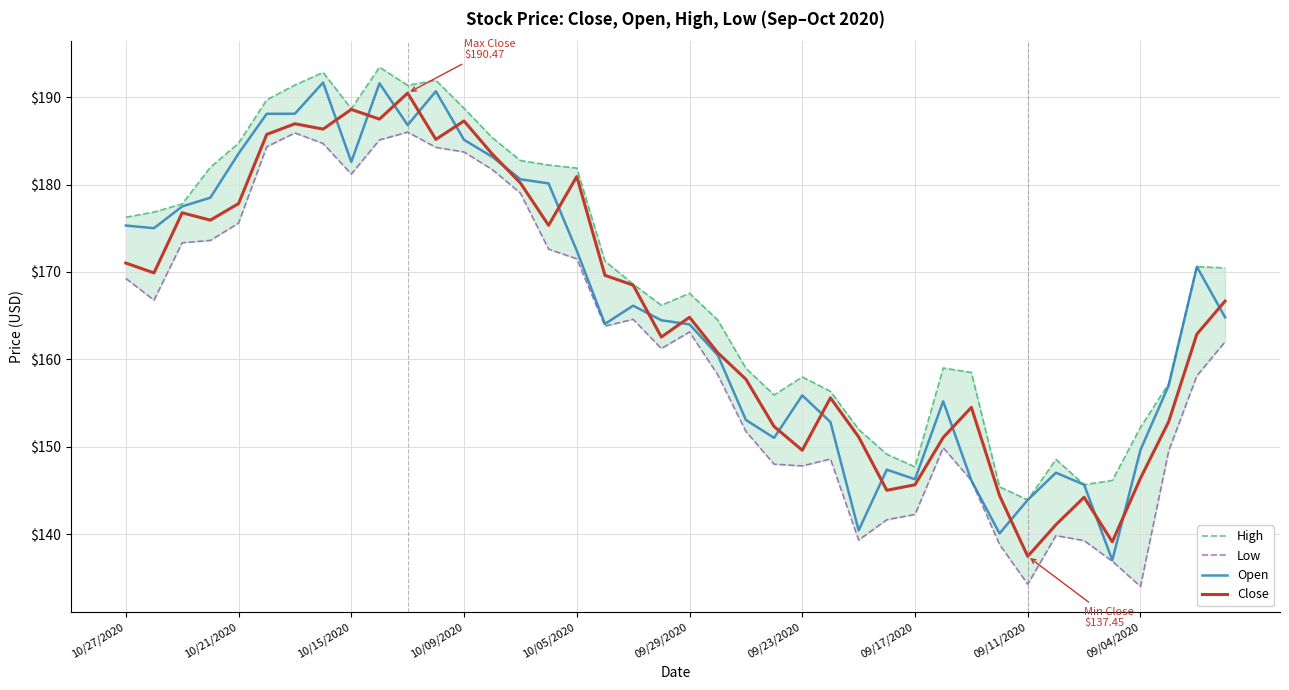

At 22, list the series in order from largest to smallest.

High, Close, Open, Low